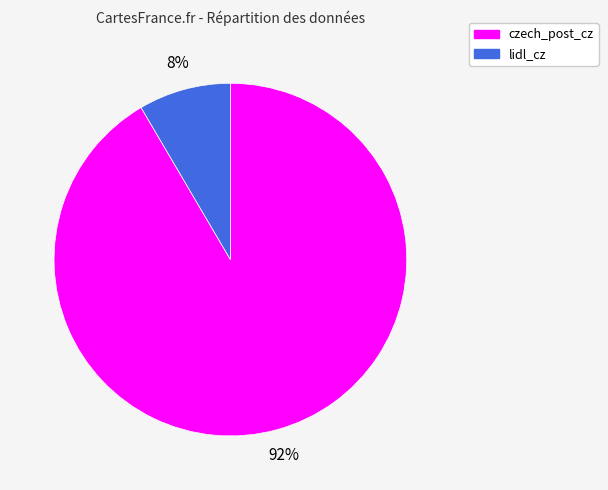

Which slice is the smallest?

lidl_cz